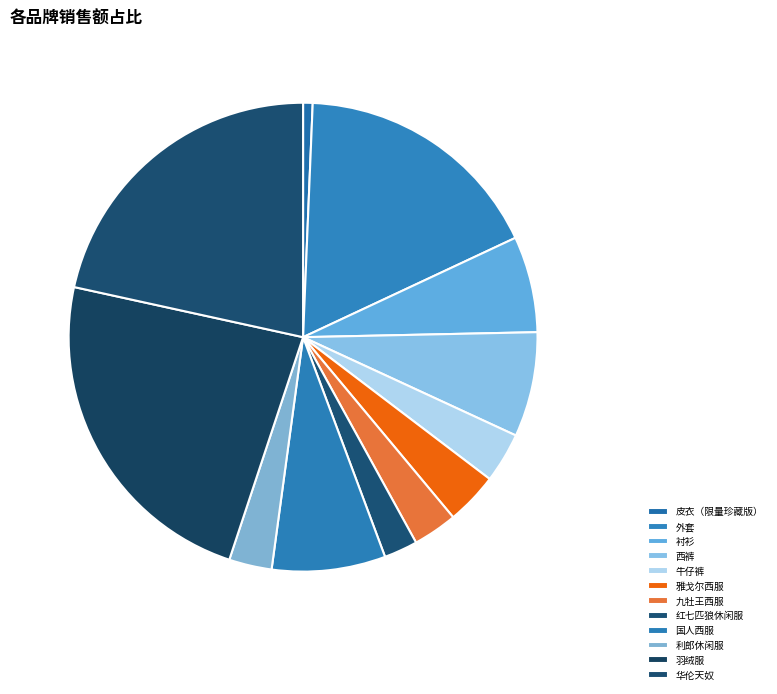

To the nearest percent, what portion does 西裤 represent?

7%